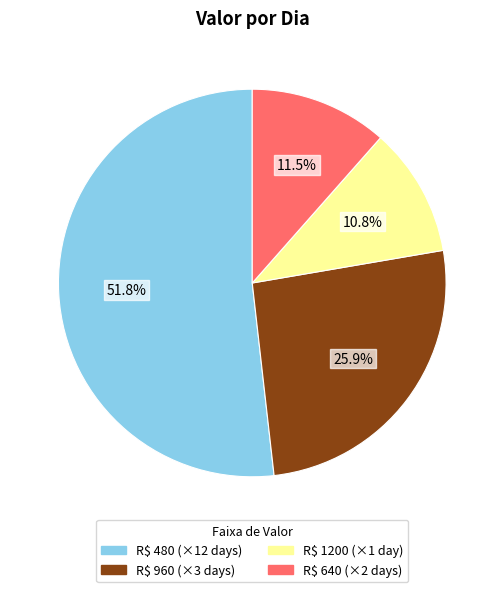

Does any single category account for the majority?

Yes